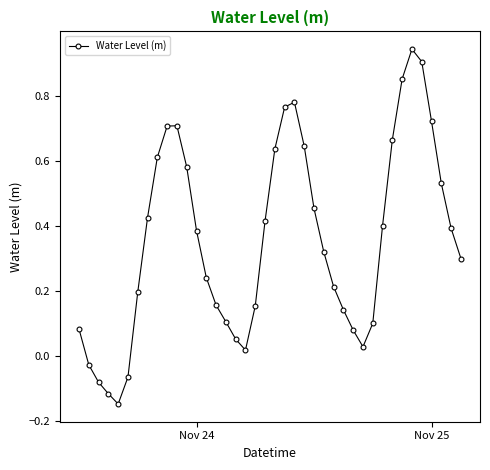

What is the sum of all values?

14.3